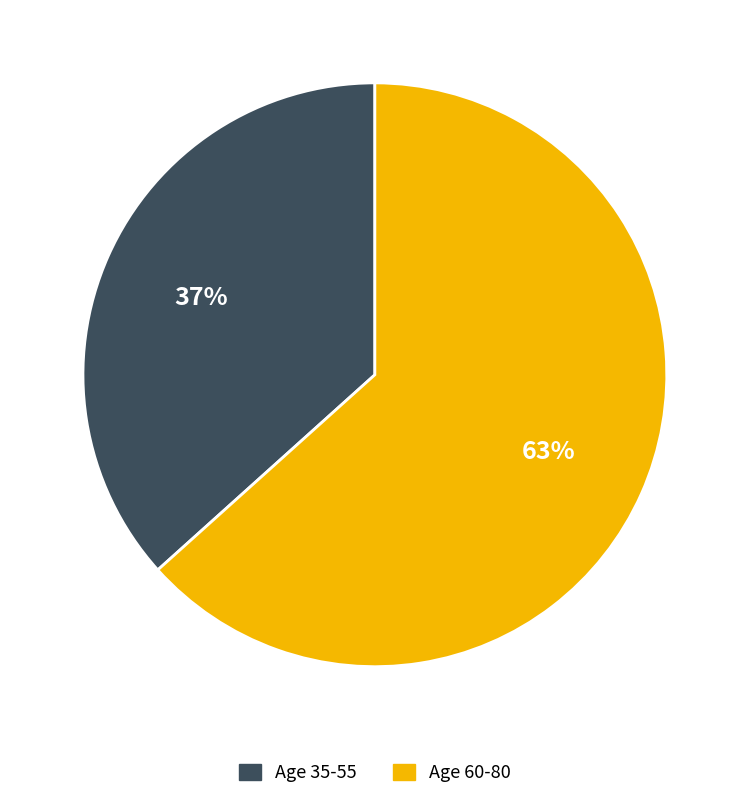

Is there any slice that represents more than half of the pie?

Yes